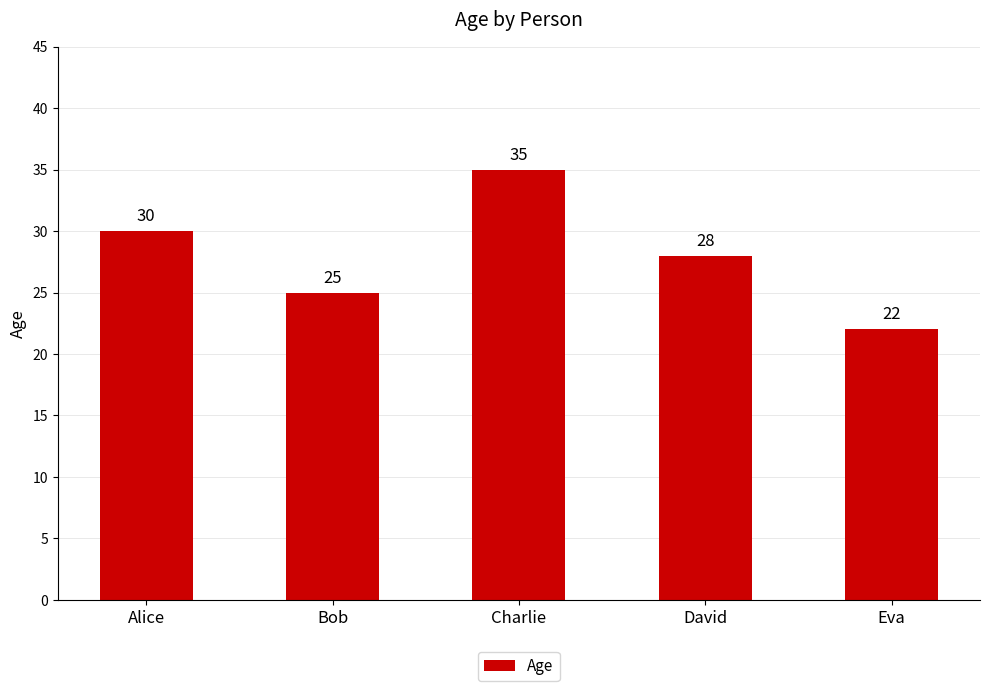

Between Bob and Alice, which is larger?

Alice